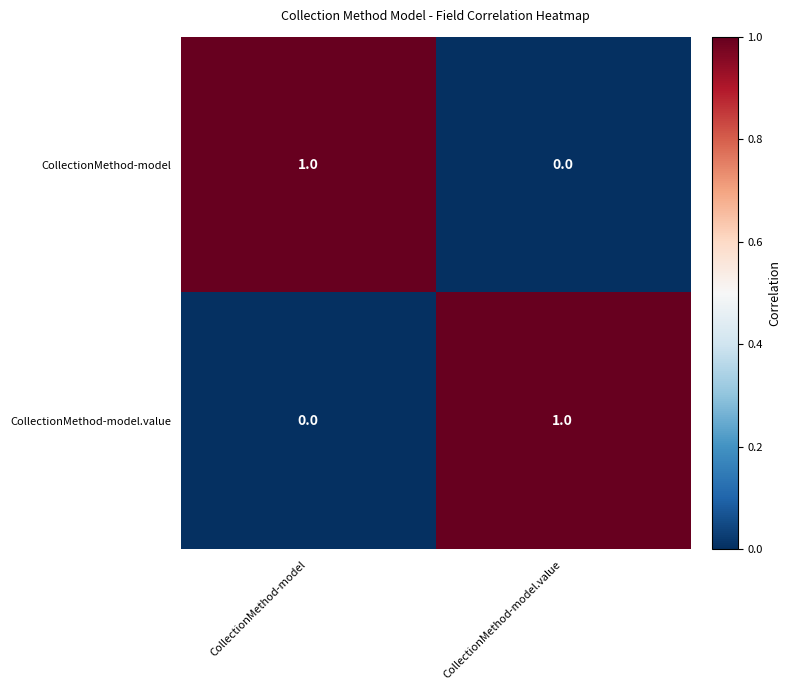

What is the maximum value shown in the chart?

1